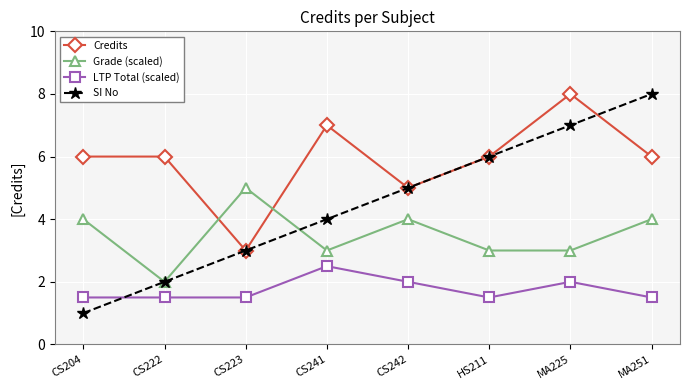

True or false: Credits and SI No intersect in this chart.

True